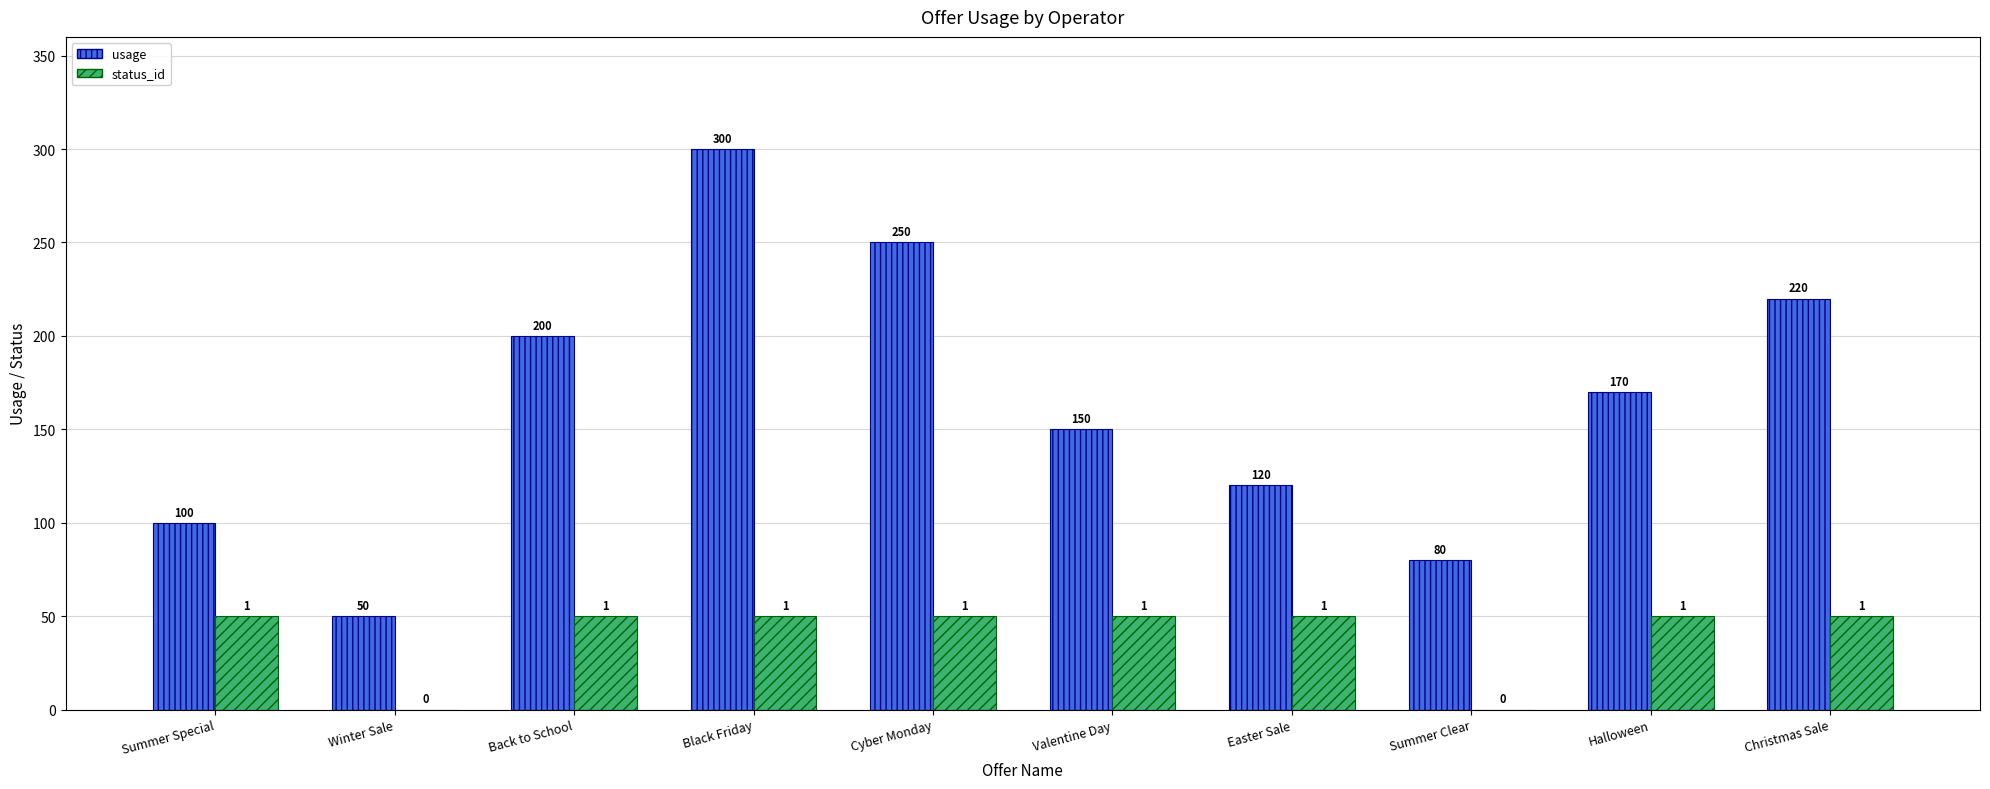

Which series has the largest total across all categories?

usage